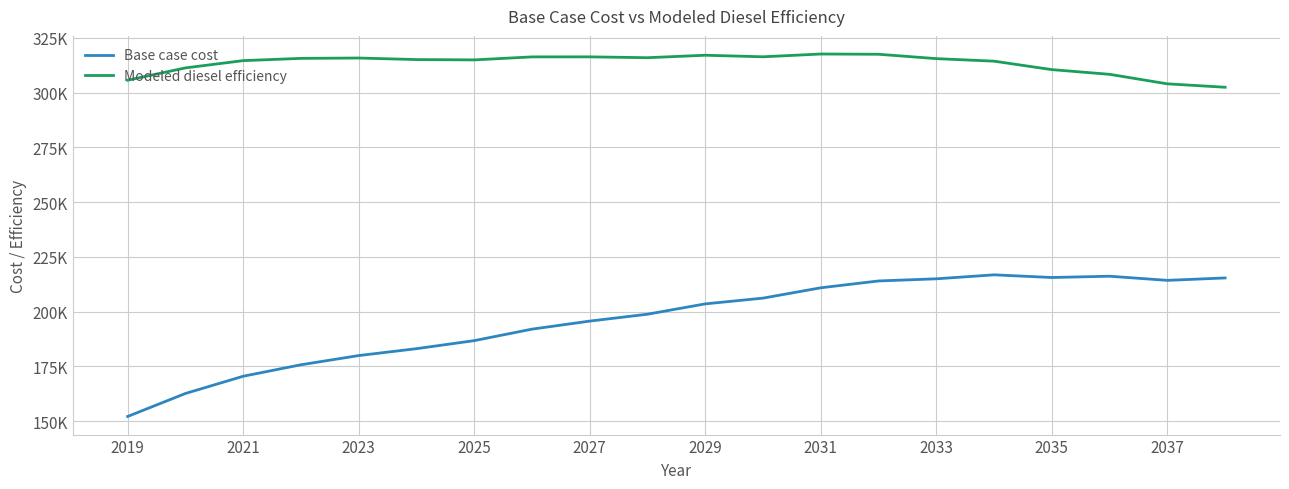

What are all the series names shown in the legend?

Base case cost, Modeled diesel efficiency